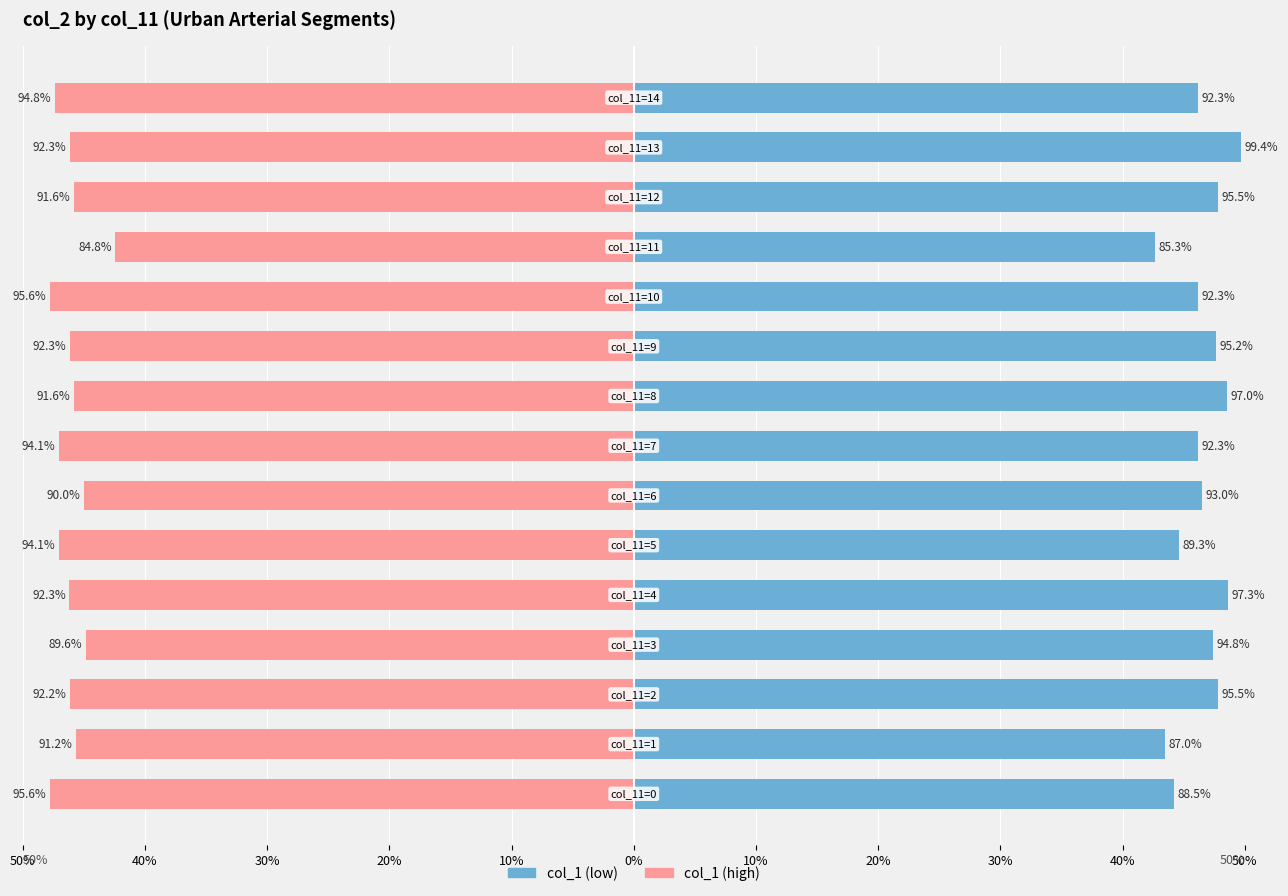

Between 14 and 0%, which is larger?

14